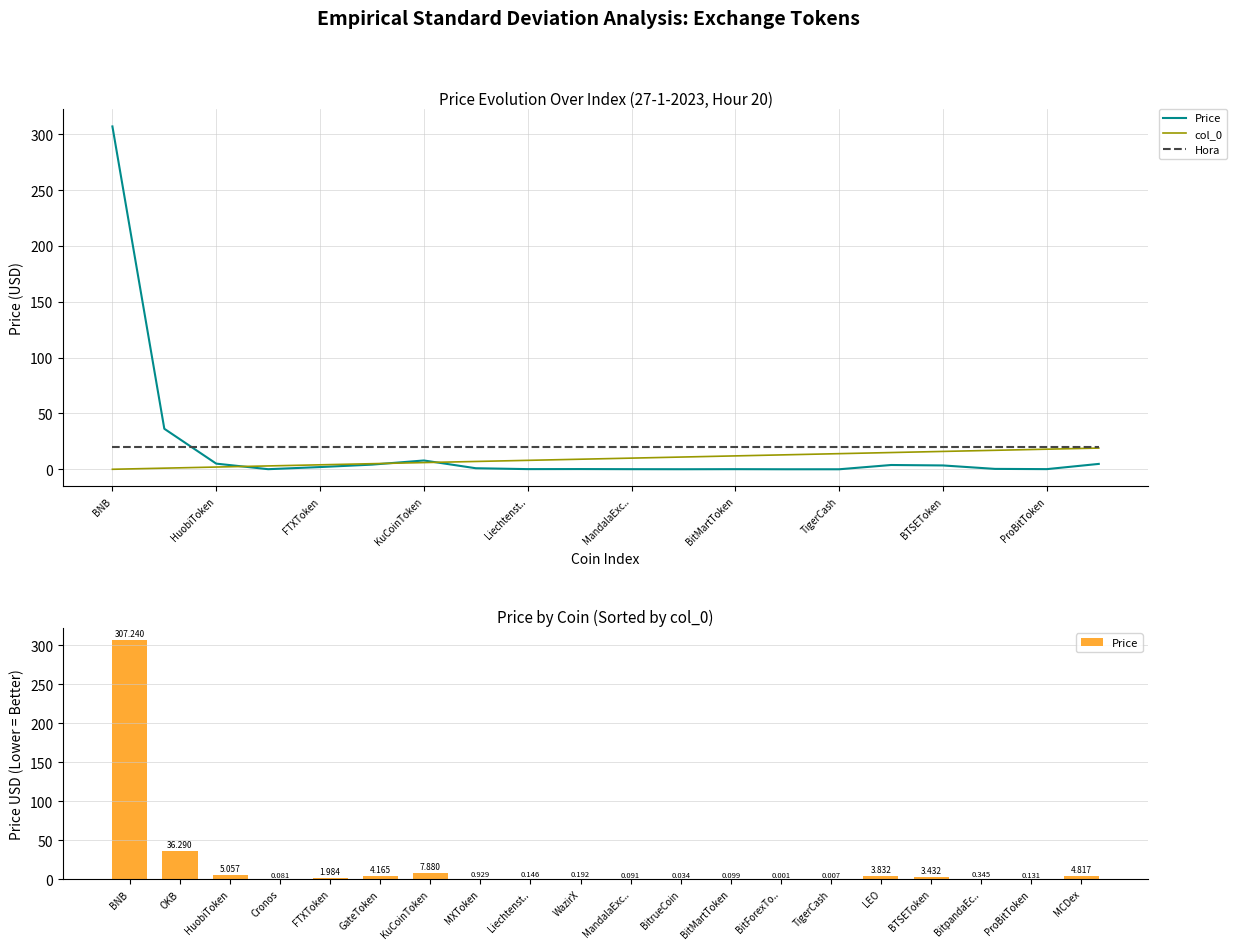

How many groups of bars are there?

20